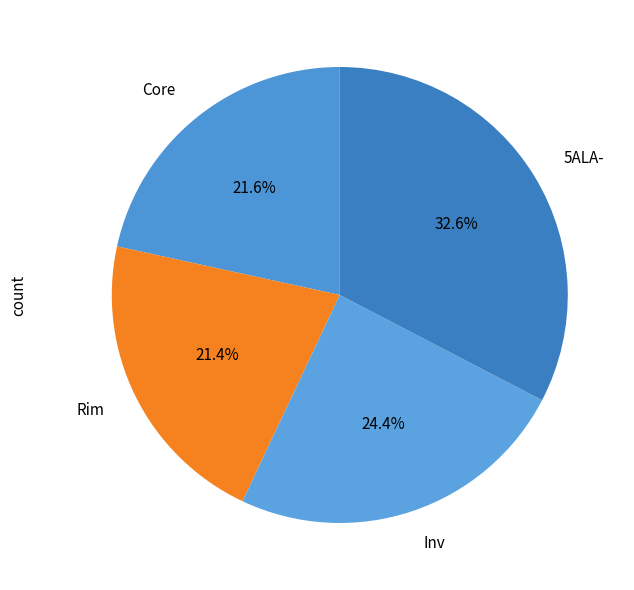

What percentage is the Rim slice, to the nearest percent?

21%